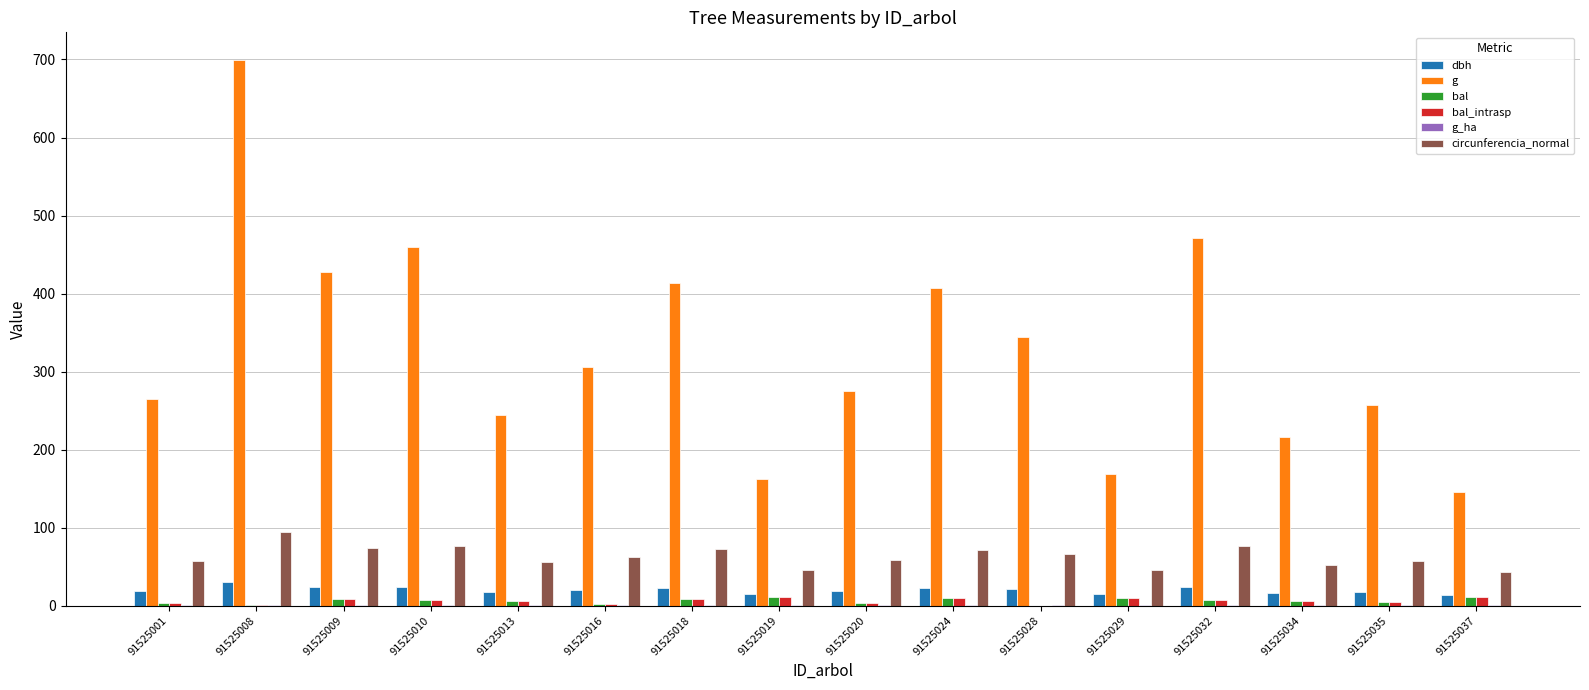

At which category is the sum across all series the highest?

91525008